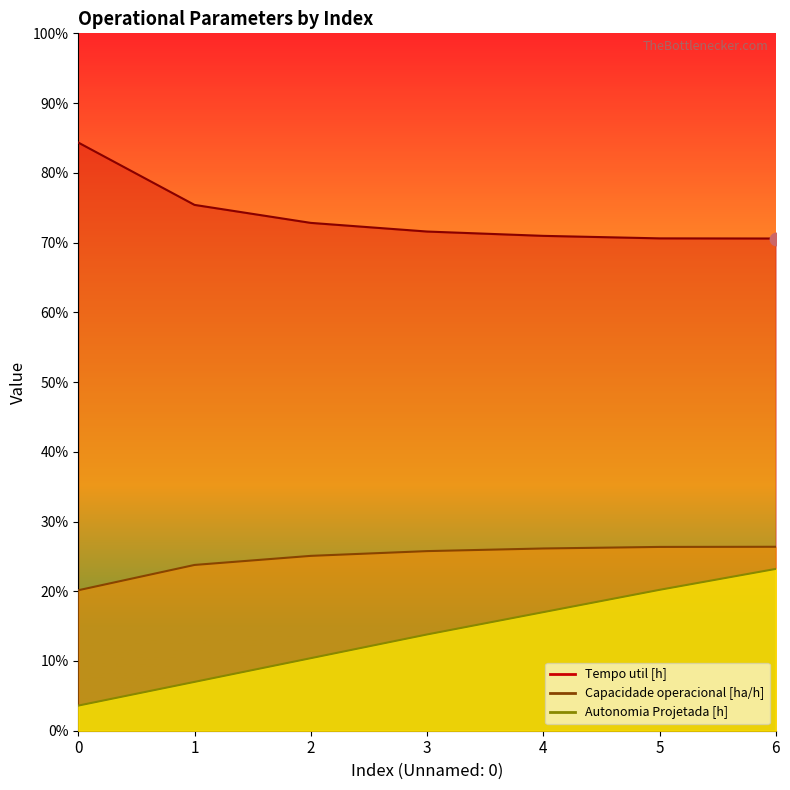

At which category is the sum across all series the highest?

6